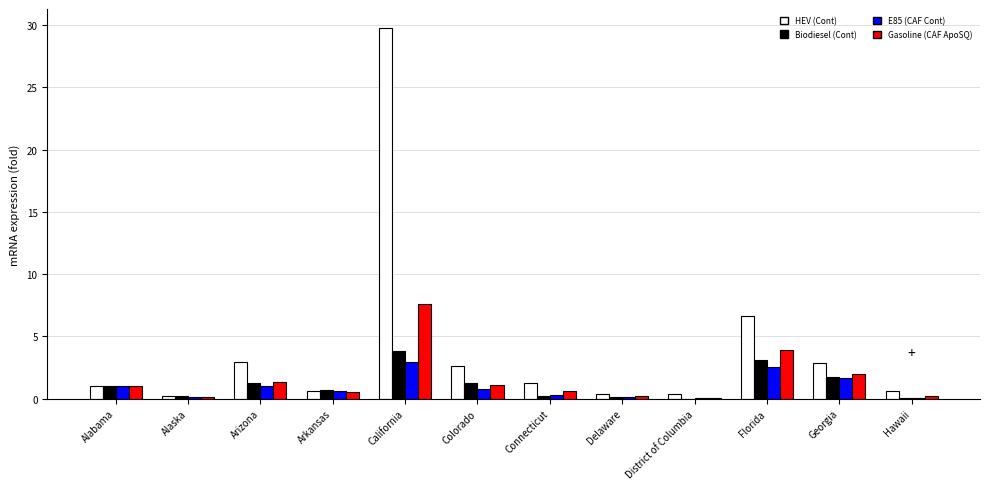

At which category does the chart reach its peak across all series?

California